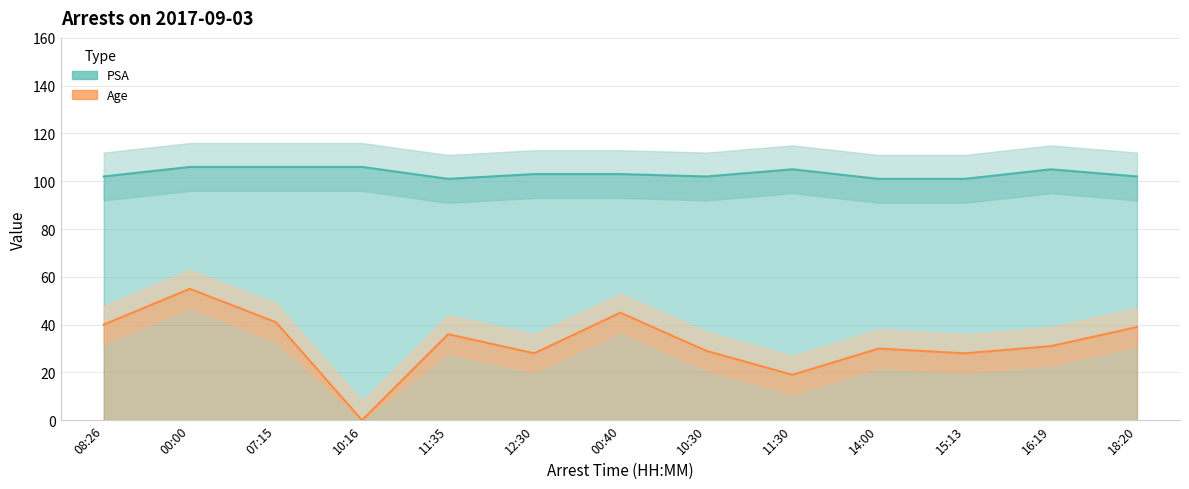

True or false: PSA has more than 1 interior local peaks.

True